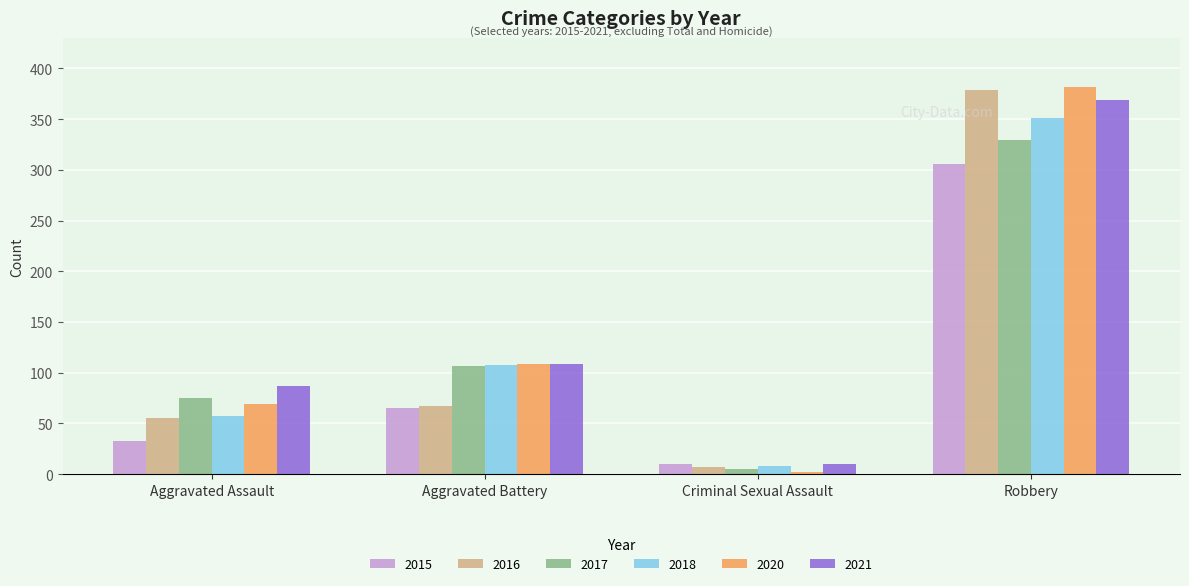

What is the spread (max minus min) of values at Aggravated Assault?

54